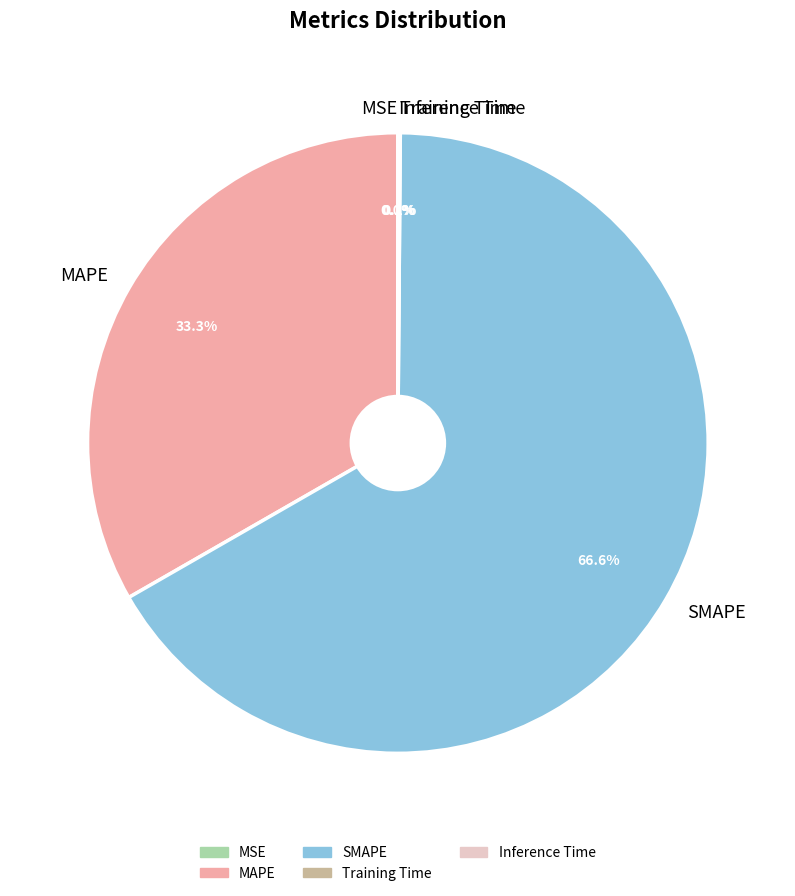

Which slice is the largest?

SMAPE